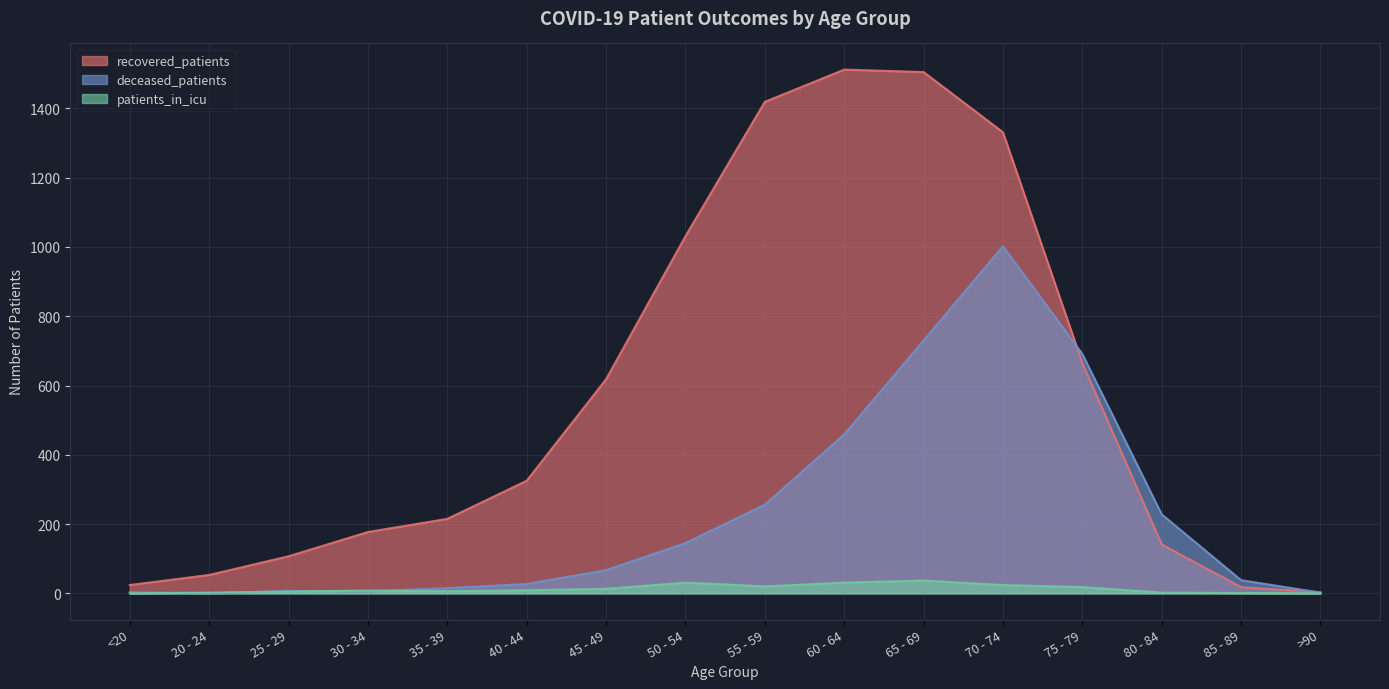

What is the approximate value of patients_in_icu at 85 - 89?

1